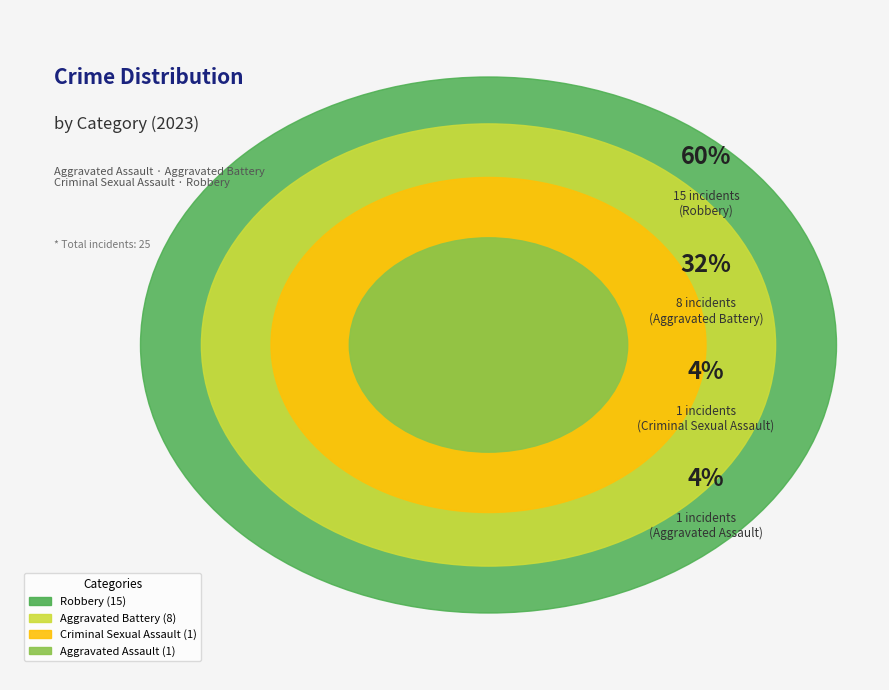

How many segments does this pie chart have?

4